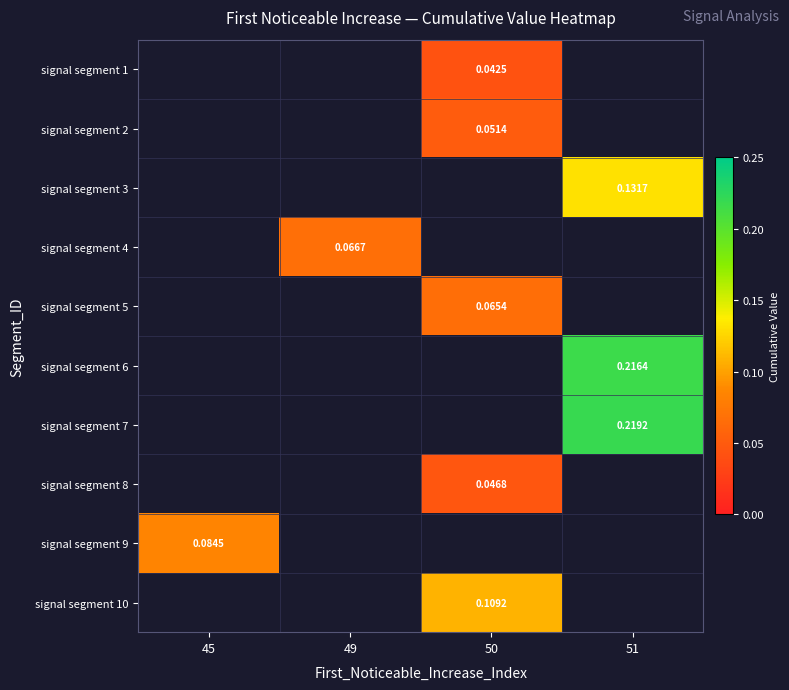

How many data points does each series have?

4